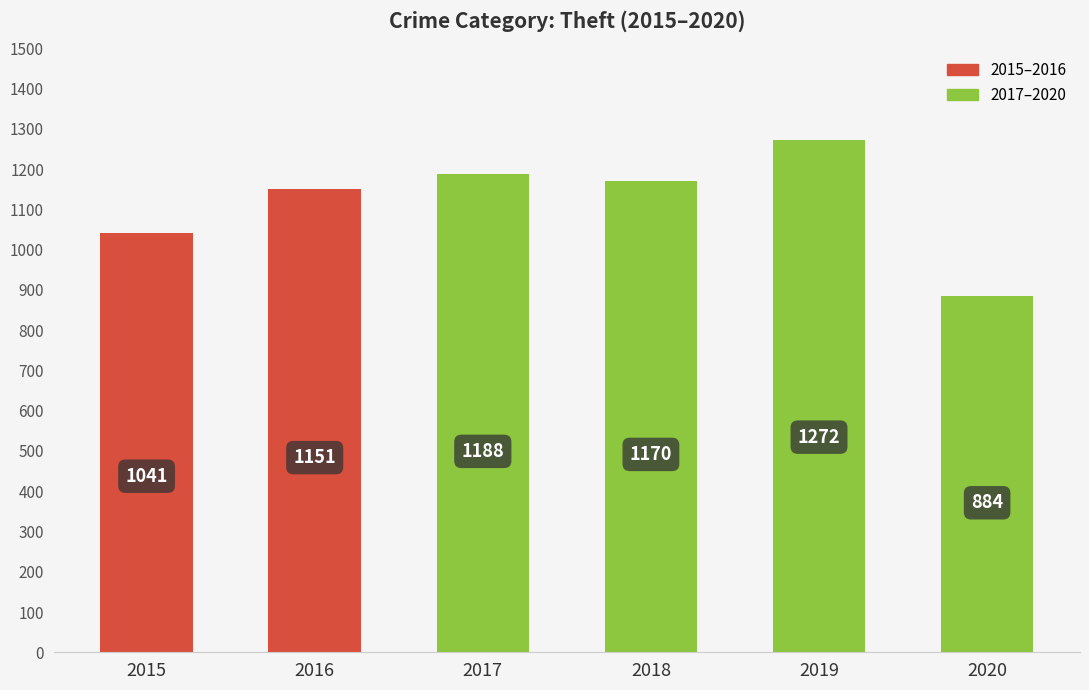

The value at 2016 is 1151. True or false?

True